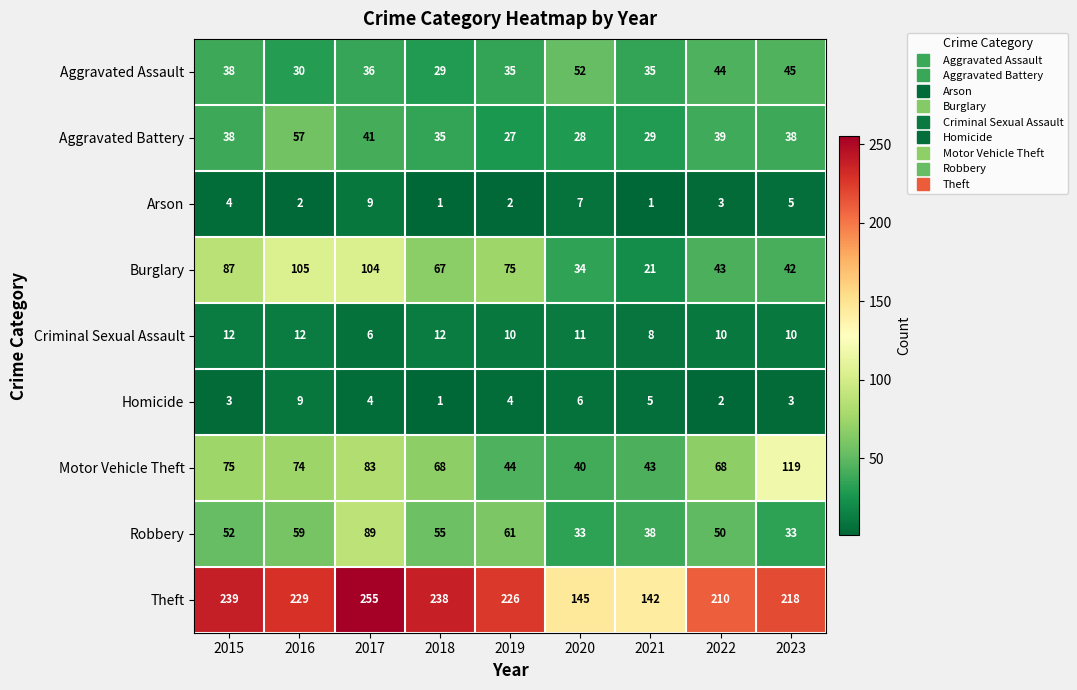

At 2023, list the series in order from largest to smallest.

Theft, Motor Vehicle Theft, Aggravated Assault, Burglary, Aggravated Battery, Robbery, Criminal Sexual Assault, Arson, Homicide